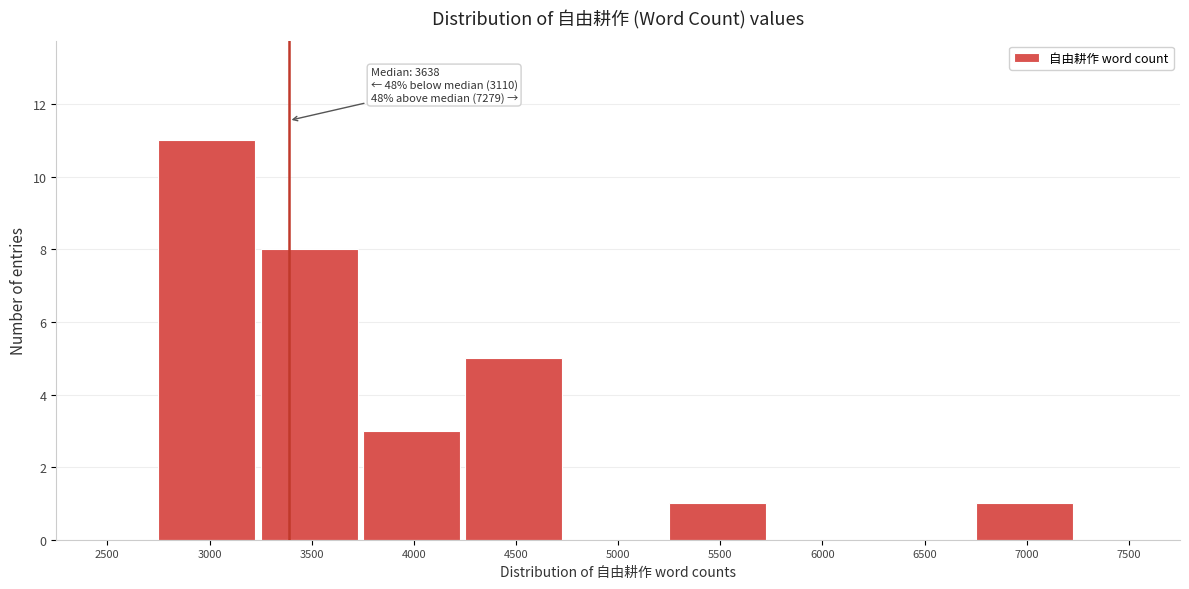

Reading left to right, what are all the values shown in this chart?

2500=0	3000=11	3500=8	4000=3	4500=5	5000=0	5500=1	6000=0	6500=0	7000=1	7500=0